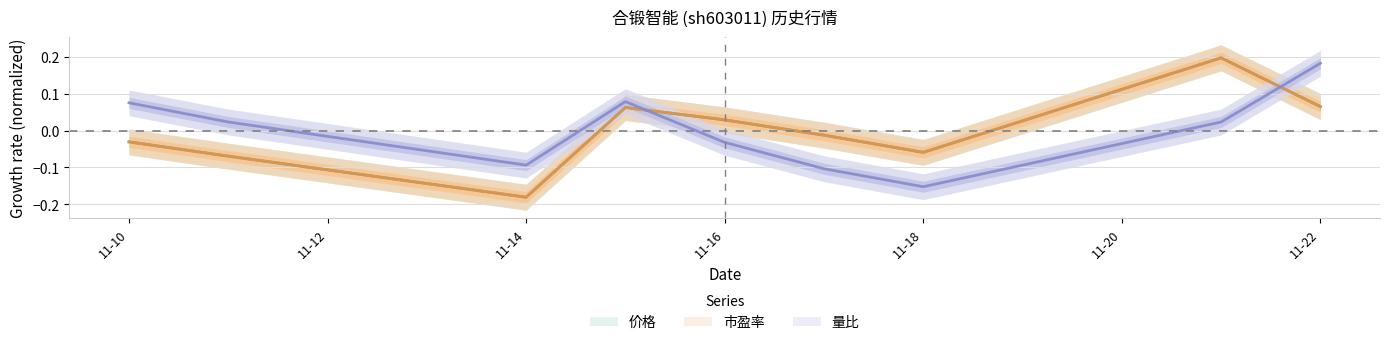

In 市盈率, how many points are higher than both neighbors (excluding endpoints)?

2